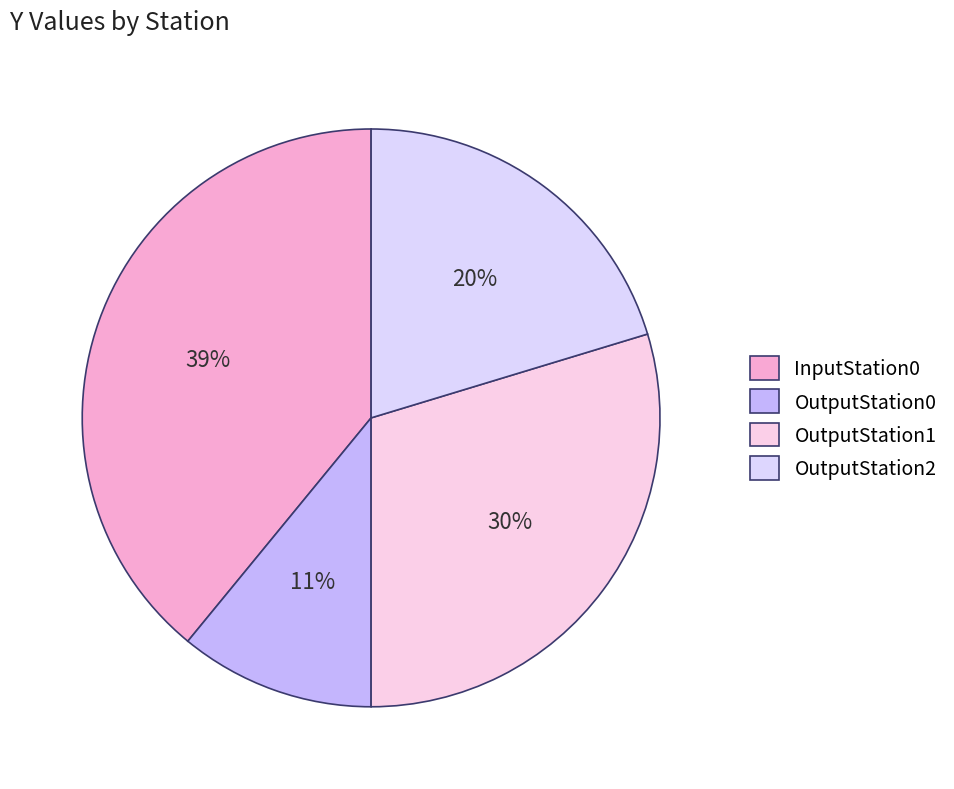

Does OutputStation2 represent more than half of the total?

No